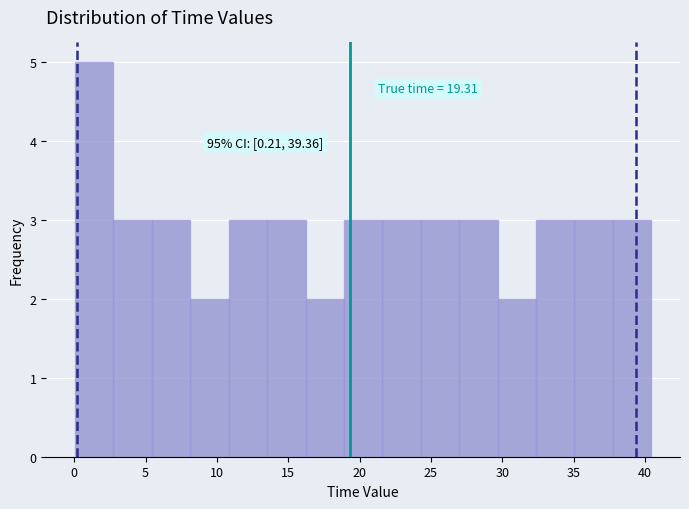

Over which range of the x-axis is the bar tallest?

0.0 to 3.0